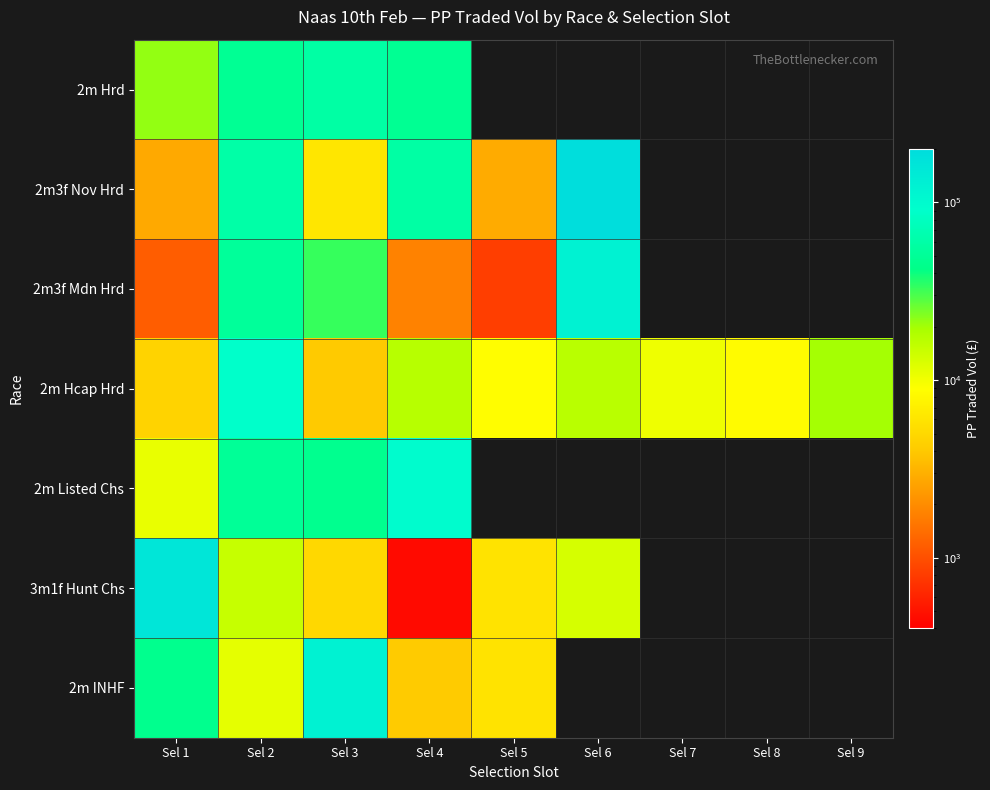

What is the lowest value of the 2m Hcap Hrd series?

4046.9